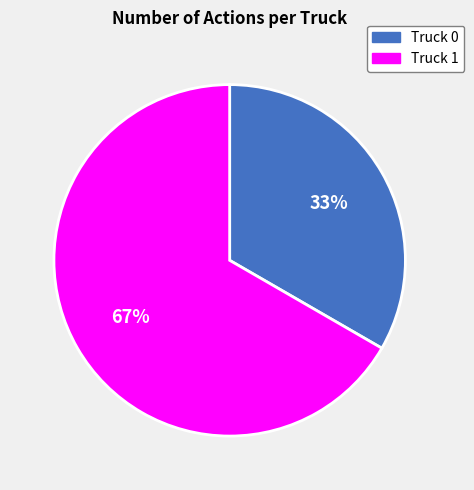

Rank the categories by value from lowest to highest.

Truck 0, Truck 1